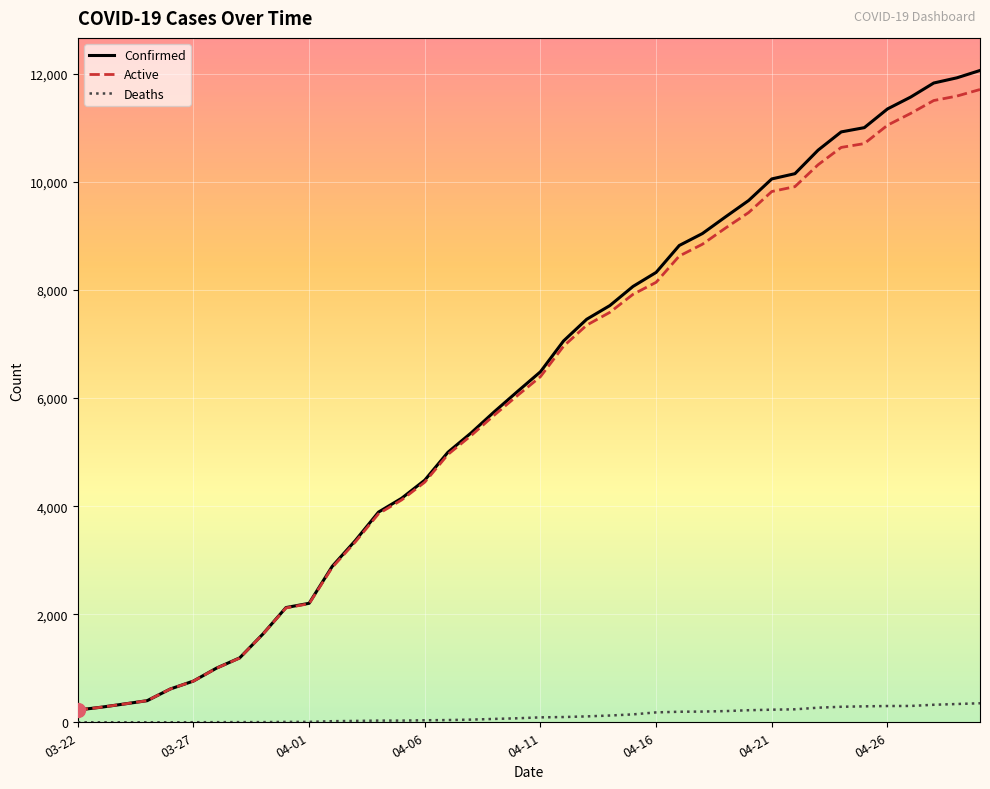

Which series has the largest range (max minus min)?

Confirmed